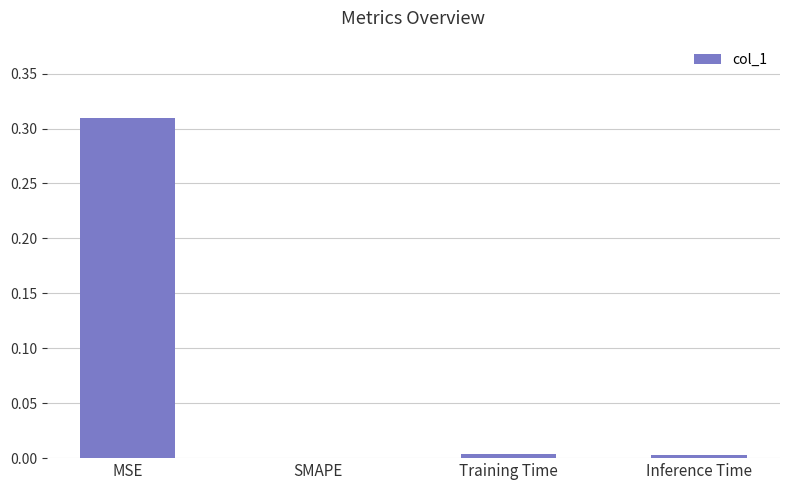

Which category has the highest value across all series?

MSE